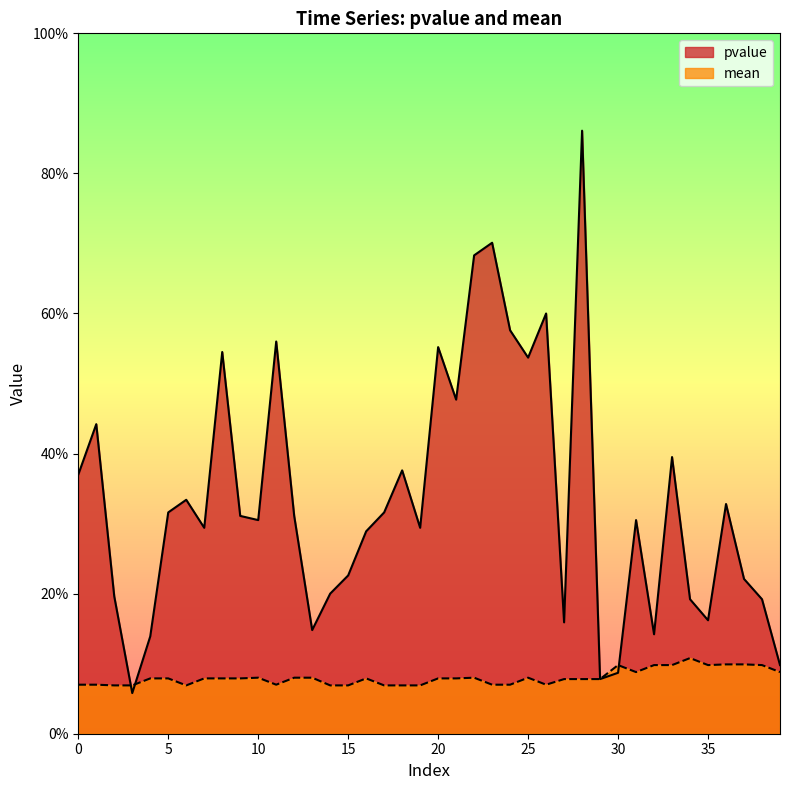

Reading left to right, extract all data points from this chart.

pvalue: 0.4	0.4	0.2	0.1	0.1	0.3	0.3	0.3	0.5	0.3	0.3	0.6	0.3	0.1	0.2	0.2	0.3	0.3	0.4	0.3	0.6	0.5	0.7	0.7	0.6	0.5	0.6	0.2	0.9	0.1	0.1	0.3	0.1	0.4	0.2	0.2	0.3	0.2	0.2	0.1
mean: 0.1	0.1	0.1	0.1	0.1	0.1	0.1	0.1	0.1	0.1	0.1	0.1	0.1	0.1	0.1	0.1	0.1	0.1	0.1	0.1	0.1	0.1	0.1	0.1	0.1	0.1	0.1	0.1	0.1	0.1	0.1	0.1	0.1	0.1	0.1	0.1	0.1	0.1	0.1	0.1